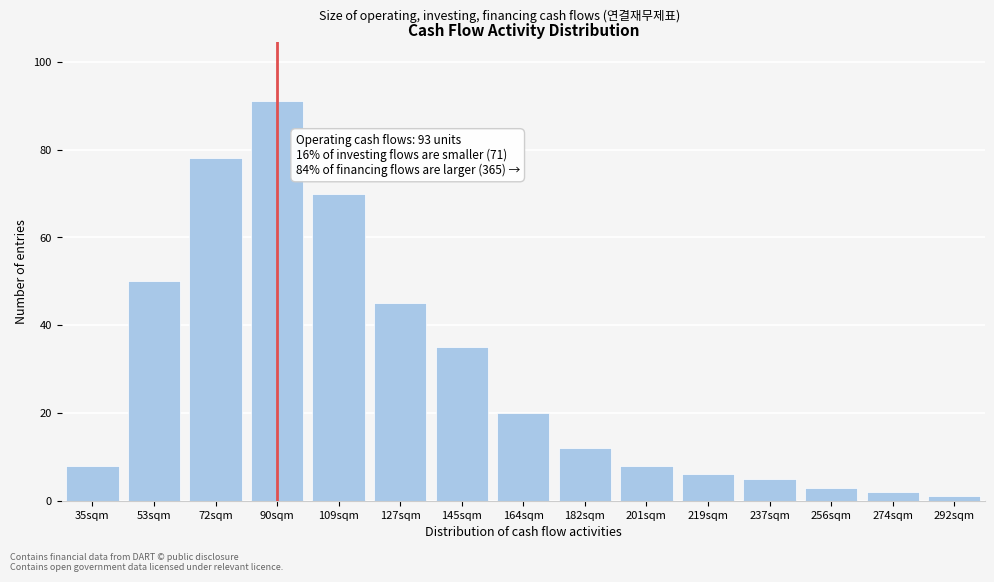

Reading right to left, what are all the values shown in this chart?

1	2	3	5	6	8	12	20	35	45	70	91	78	50	8